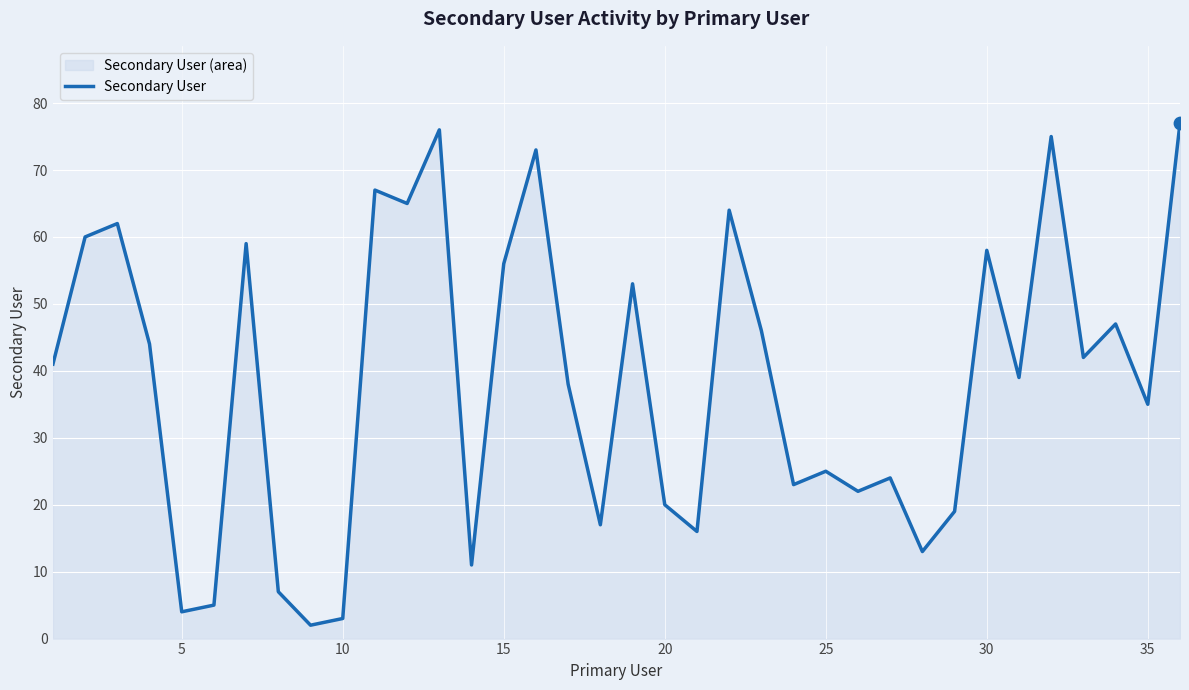

Between 10 and 20, which is larger?

20